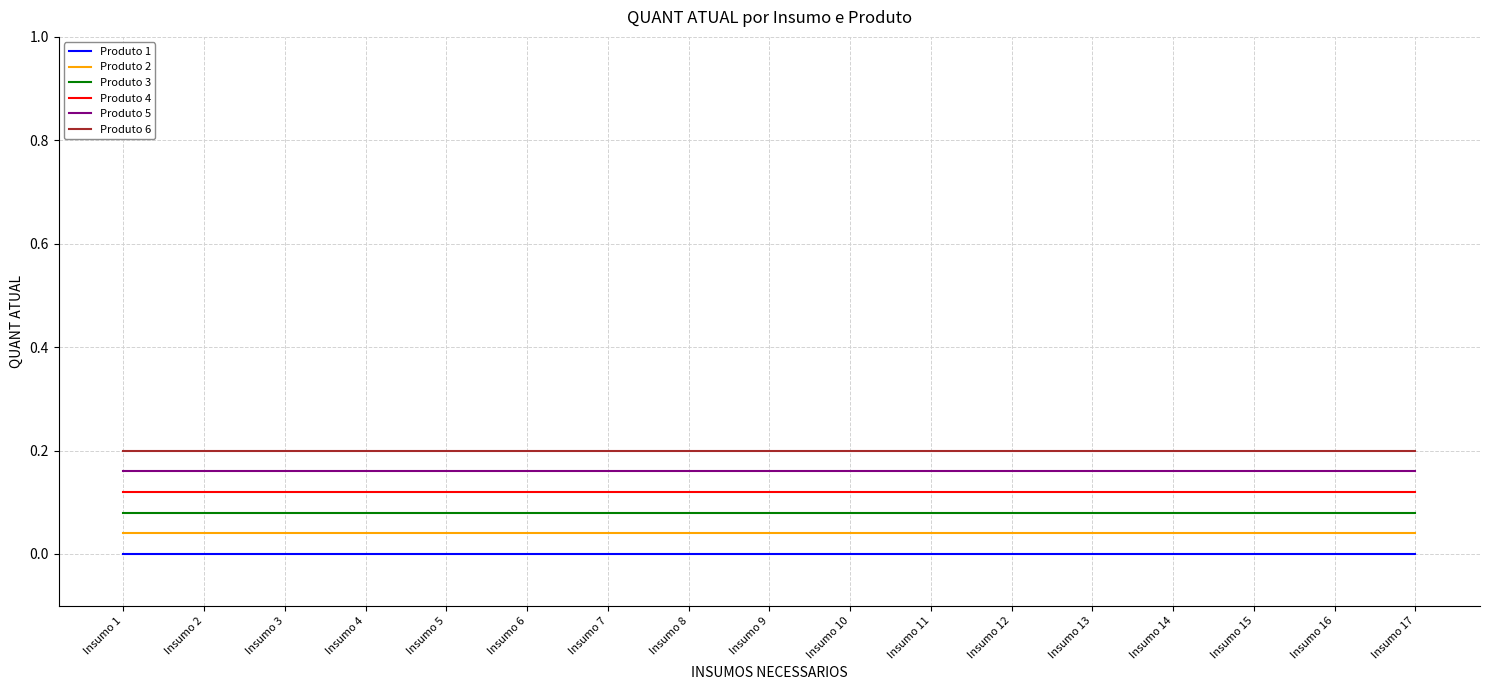

The Produto 5 series shows 0.0 at Insumo 3. True or false?

False